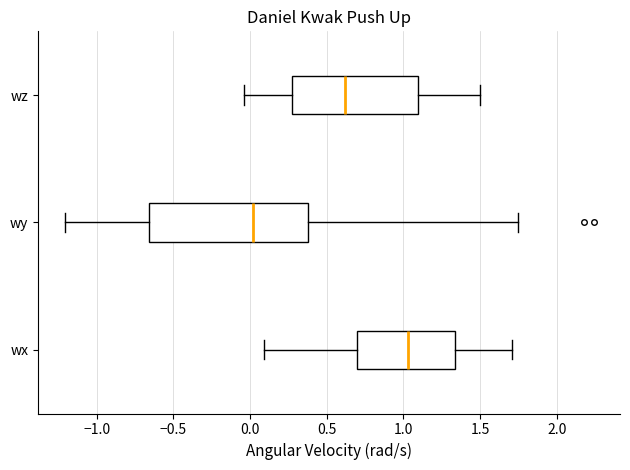

Which box has the furthest to the left median line?

wy